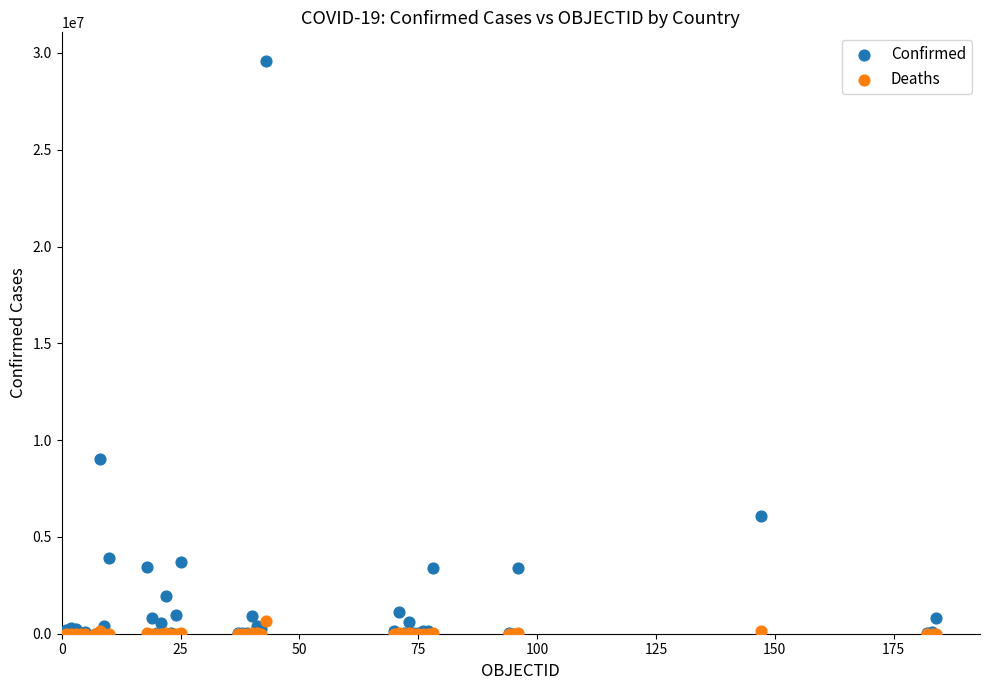

In the Confirmed series, what Y value is closest to 14796034?

9006526